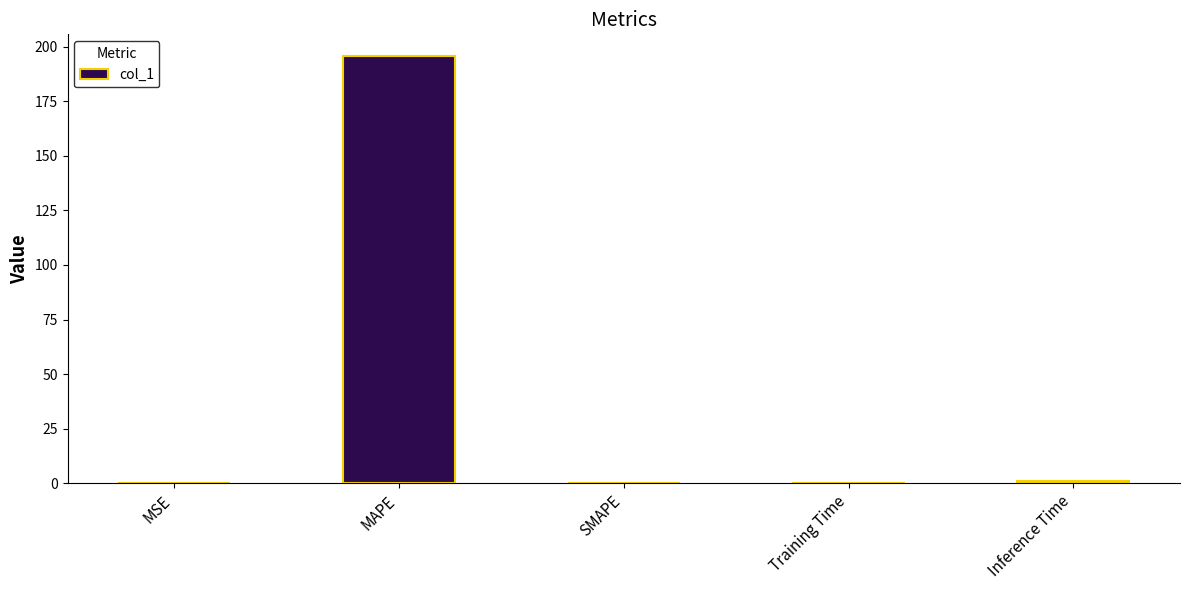

Which has a higher value, SMAPE or MAPE?

MAPE